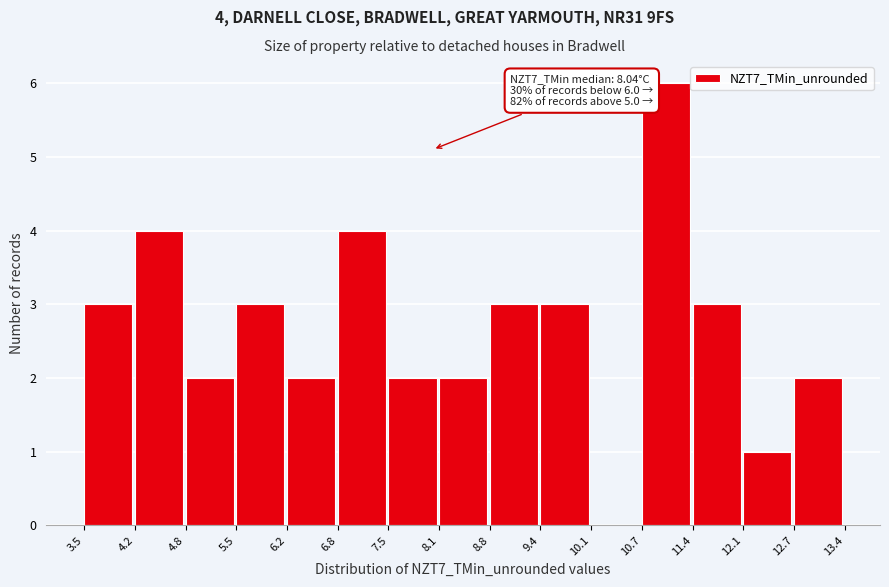

Over which range of the x-axis is the bar tallest?

10.7 to 11.4